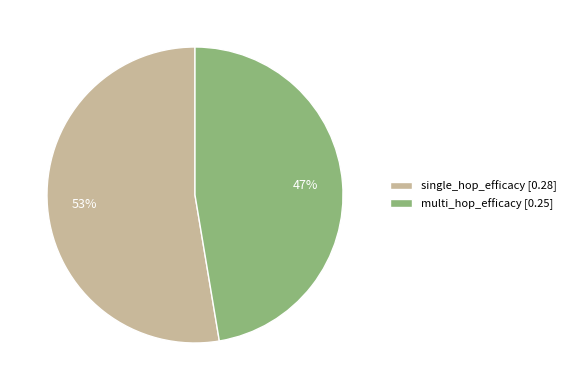

Combined, do single_hop_efficacy and multi_hop_efficacy account for over 50%?

Yes